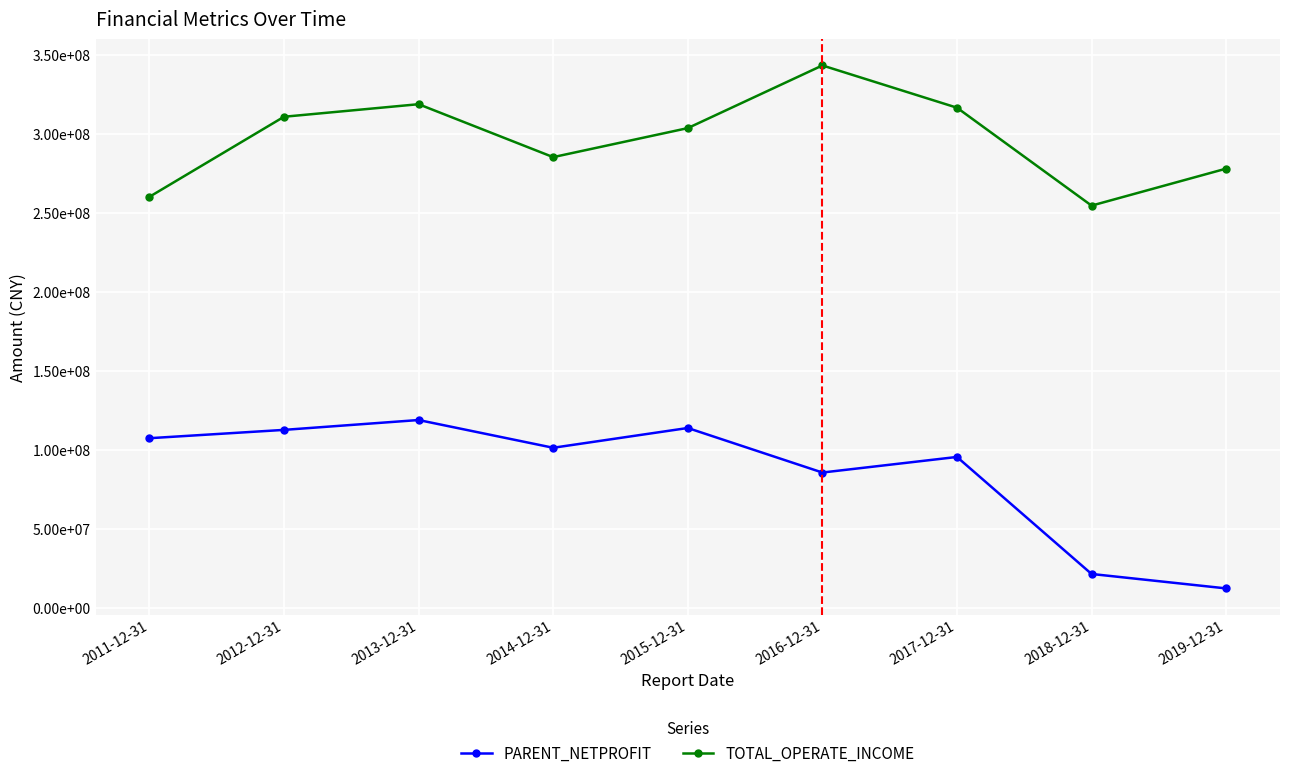

What is the difference between the maximum and minimum values in the PARENT_NETPROFIT series?

106638299.2